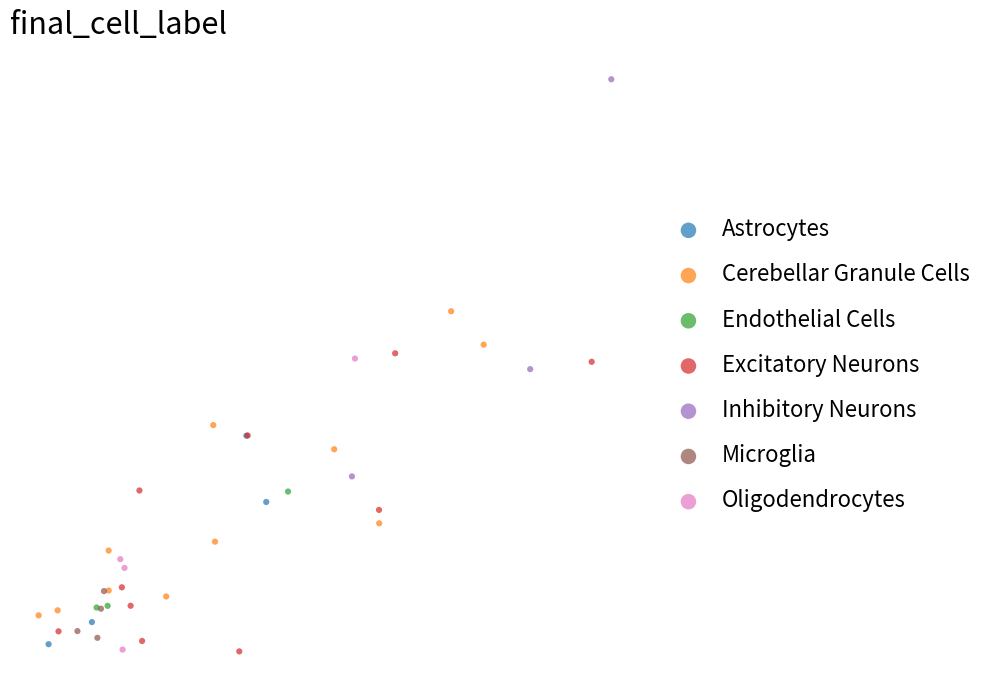

What are all the series names shown in the legend?

Astrocytes, Cerebellar Granule Cells, Endothelial Cells, Excitatory Neurons, Inhibitory Neurons, Microglia, Oligodendrocytes